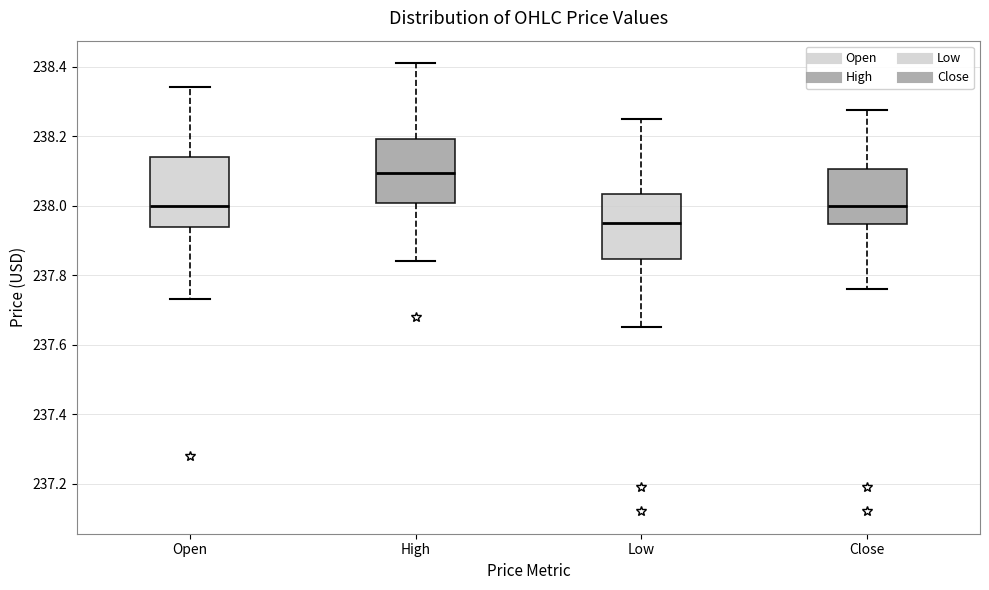

Reading left to right, transcribe this box plot: for each box, give where its median line is, the range the box spans, and where its two whiskers end, as read against the y-axis. The values are not printed on the chart, so give them approximately, as read against the axis.

Open: median 238.00, box 237.94 to 238.14, whiskers 237.74 to 238.34
High: median 238.10, box 238.00 to 238.20, whiskers 237.84 to 238.42
Low: median 237.96, box 237.84 to 238.04, whiskers 237.66 to 238.26
Close: median 238.00, box 237.94 to 238.10, whiskers 237.76 to 238.28